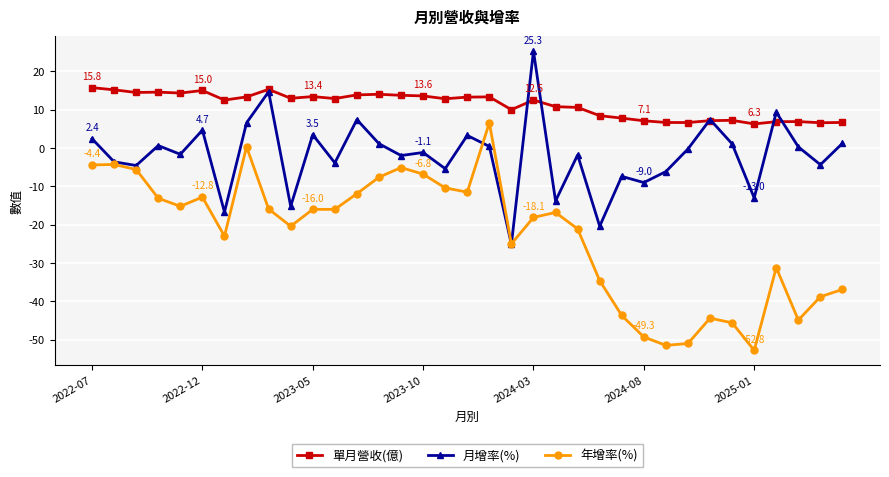

After their last crossing, which series has the higher values: 月增率(%) or 年增率(%)?

月增率(%)